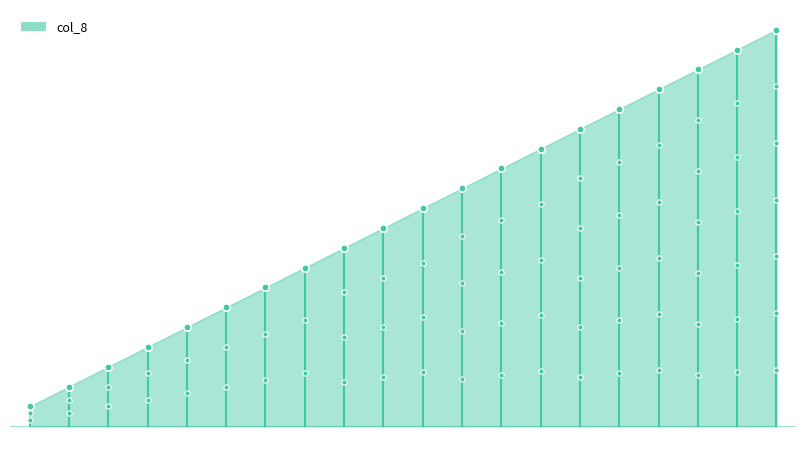

Which has a higher value, 14 or 2?

14